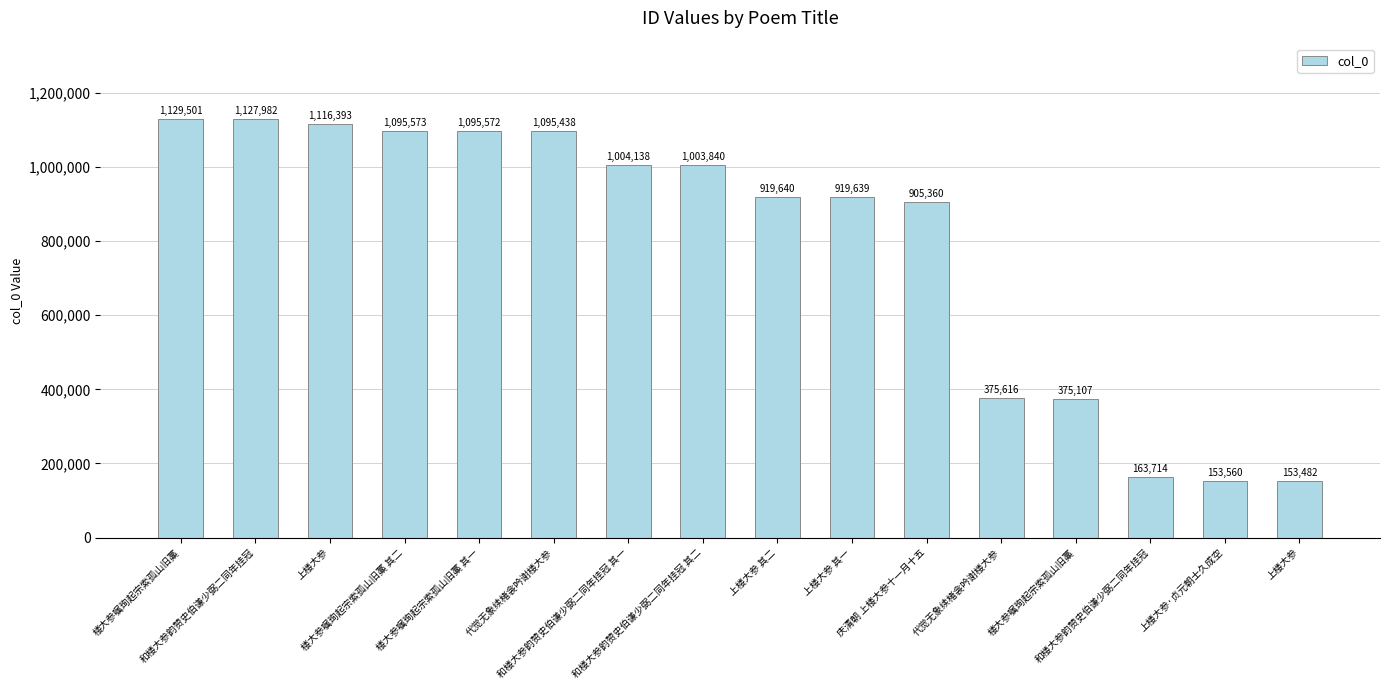

Where is the data nearest to the value 641491?

庆清朝 上楼大参十一月十五